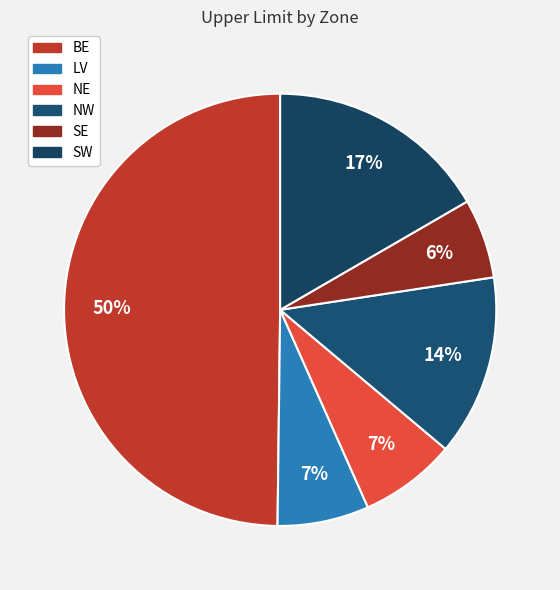

How many segments does this pie chart have?

6